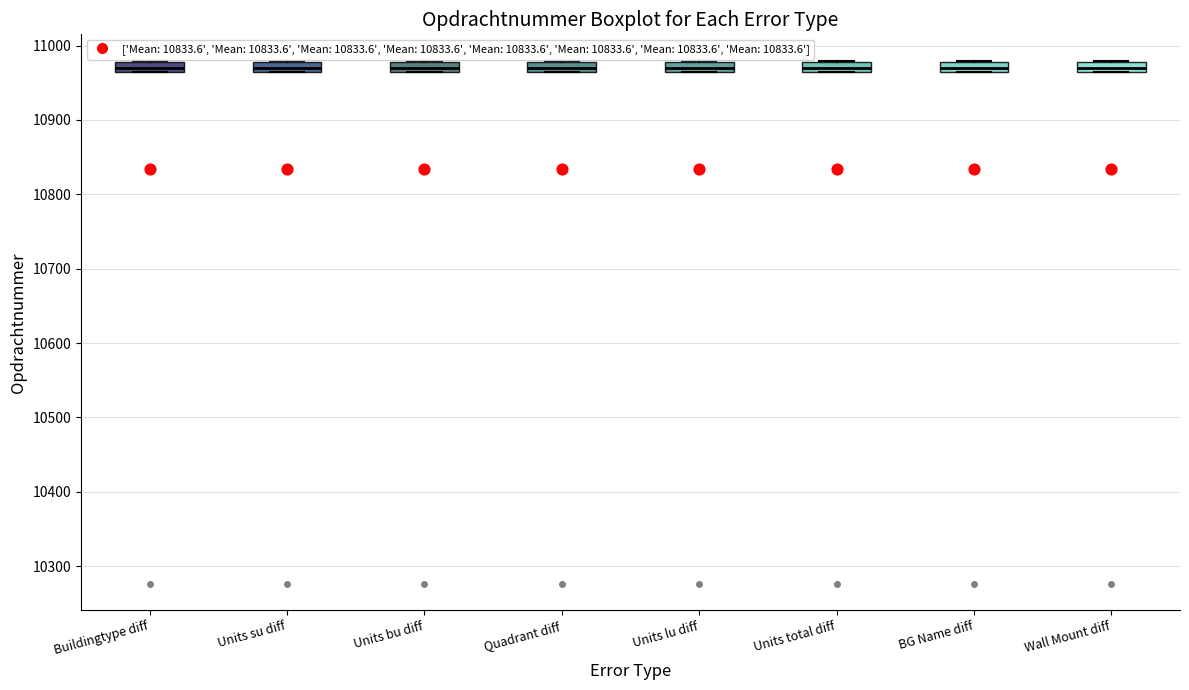

Where does the median line of the box for Units su diff sit on the y-axis? The values are not printed on the chart, so give them approximately, as read against the axis.

10970